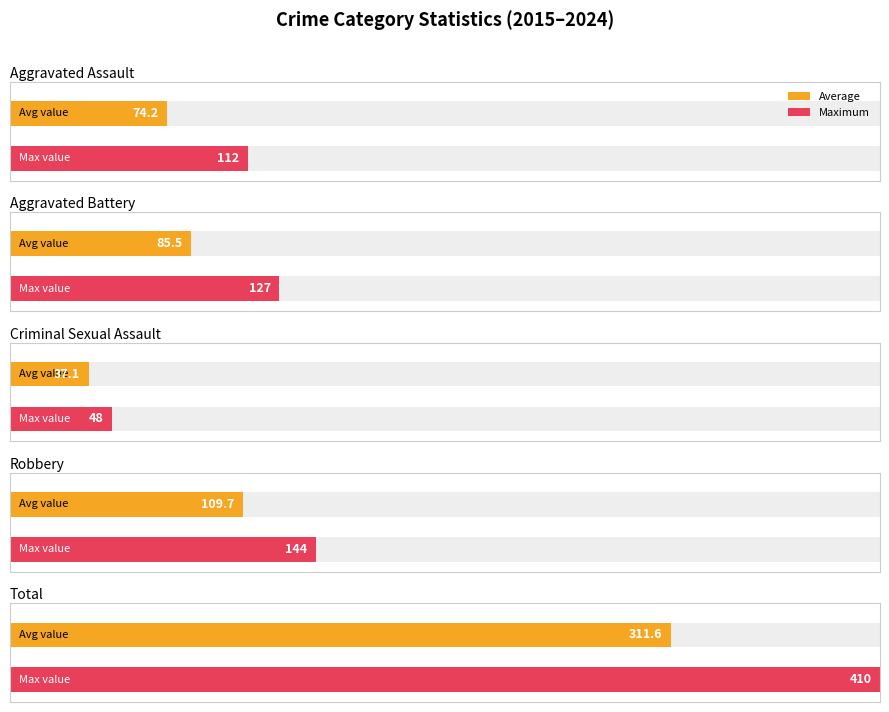

Which series changed the most between 2017 and 2024?

Total